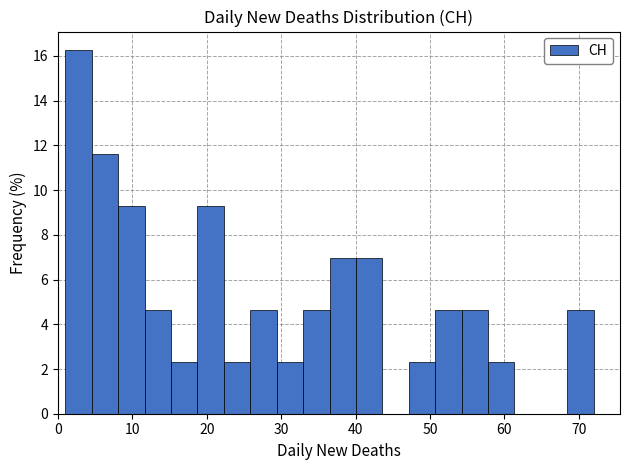

Around what value on the x-axis is the tallest bar? Give the approximate position of its centre, as read against the axis.

3